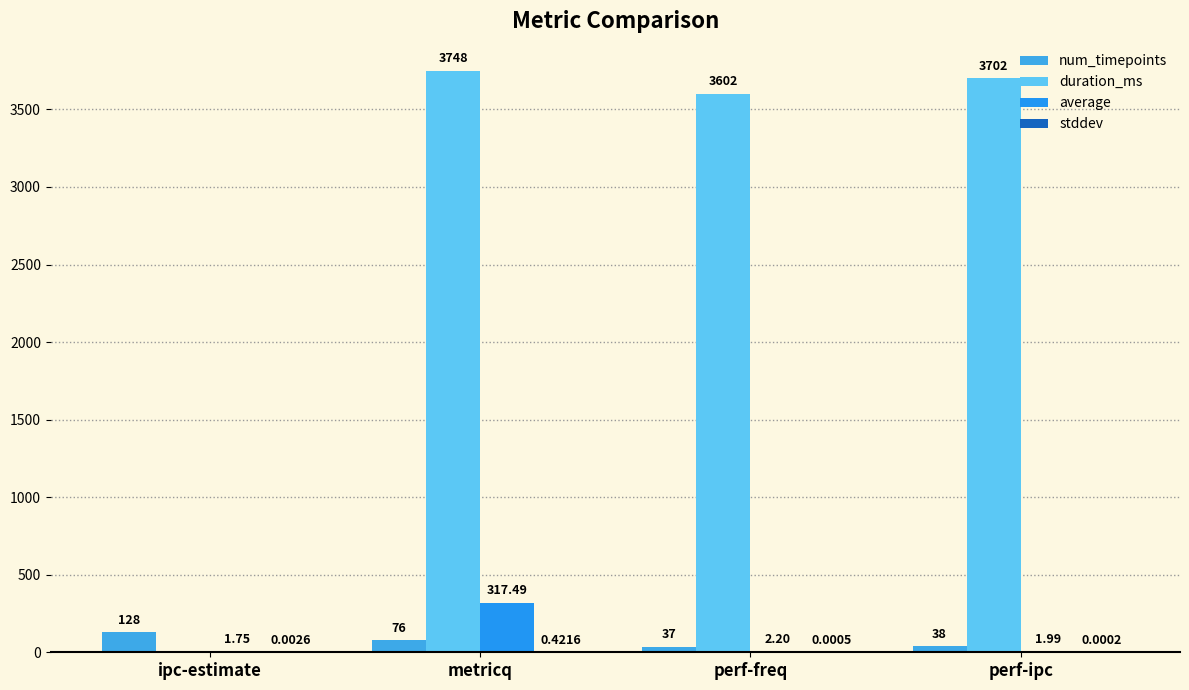

How many distinct data groups are displayed?

4